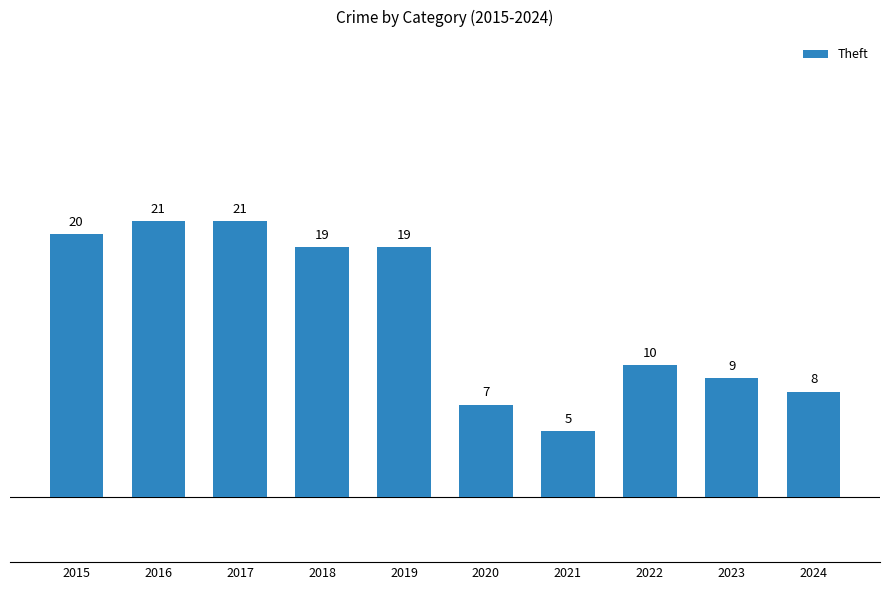

Reading left to right, what are all the values shown in this chart?

20	21	21	19	19	7	5	10	9	8